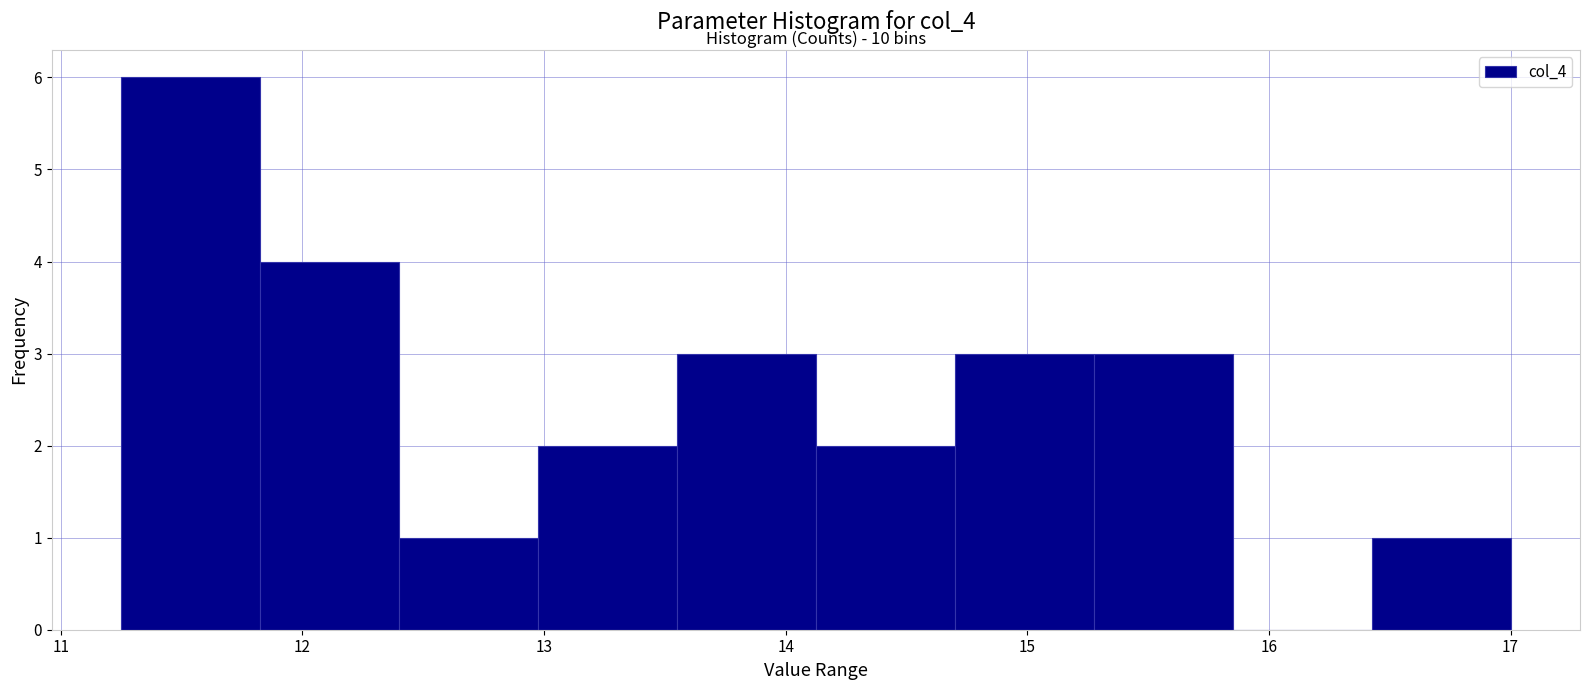

Over which range of the x-axis is the bar tallest?

11.3 to 11.8